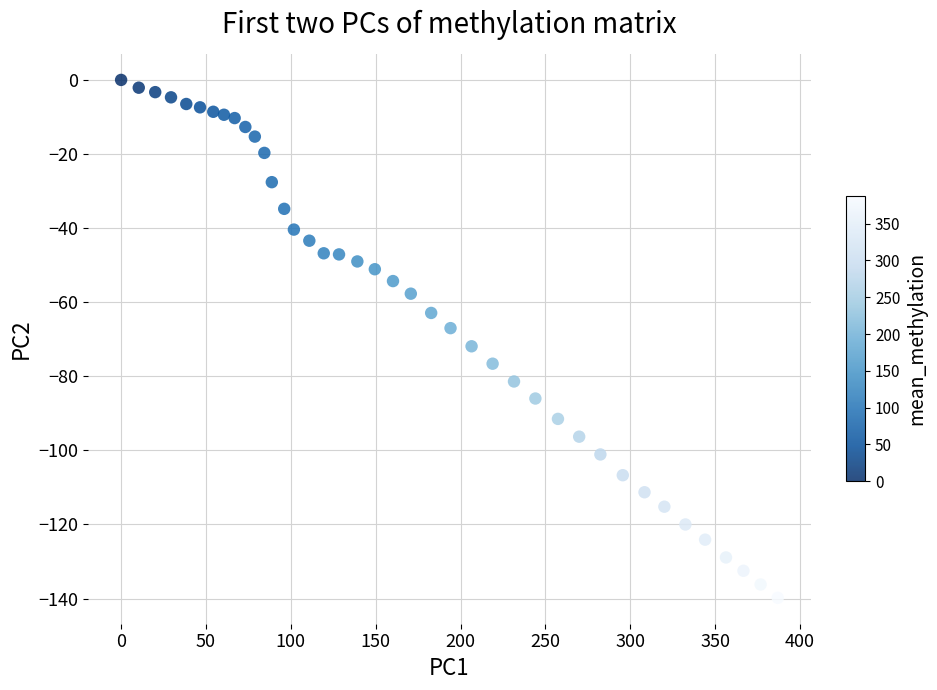

What is the range of X values (max minus min)?

386.9